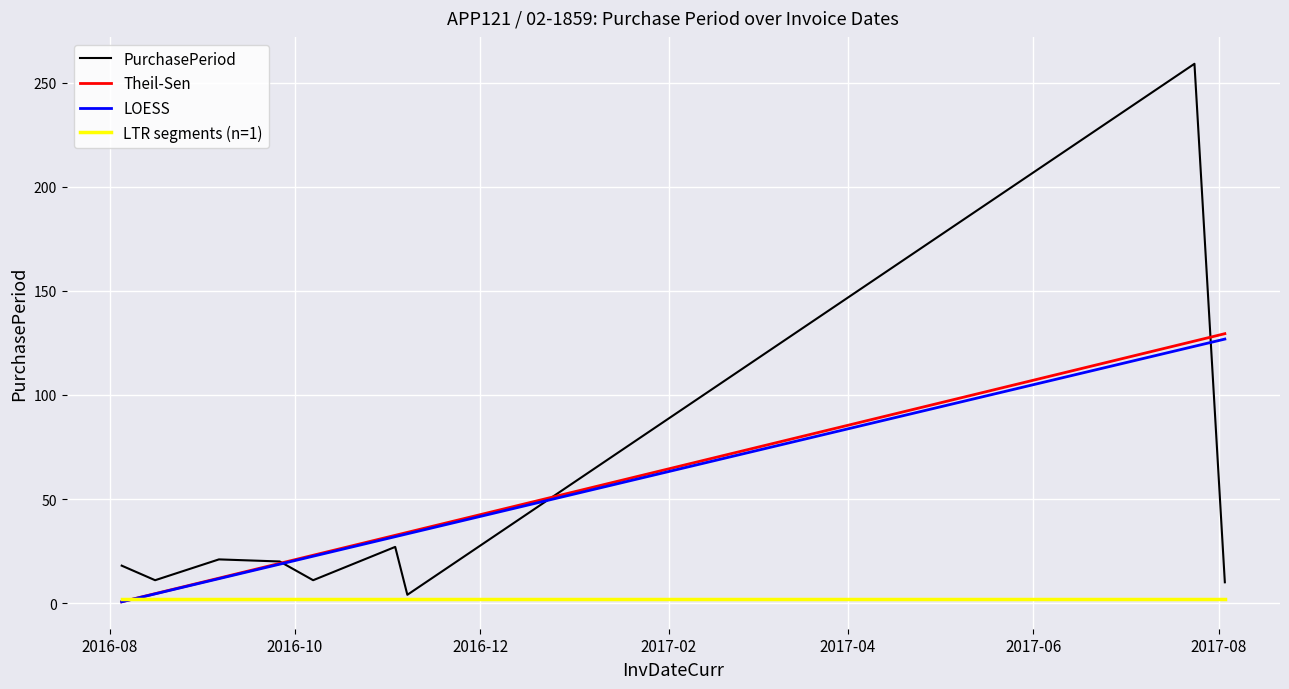

What is the maximum value shown in the chart?

259.0